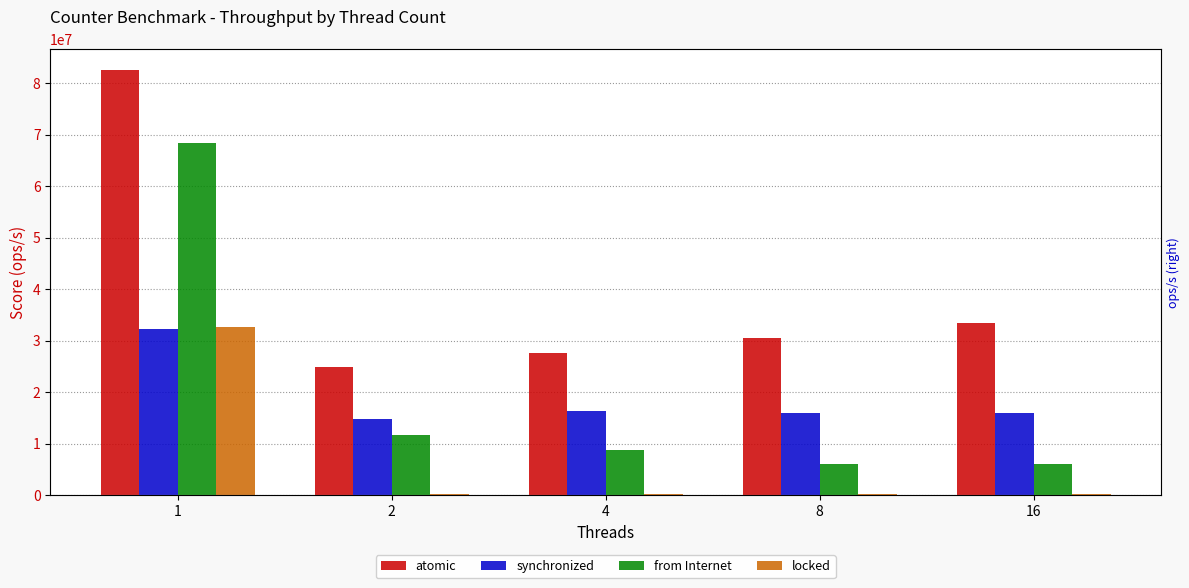

Which category has the lowest value in the atomic series?

2